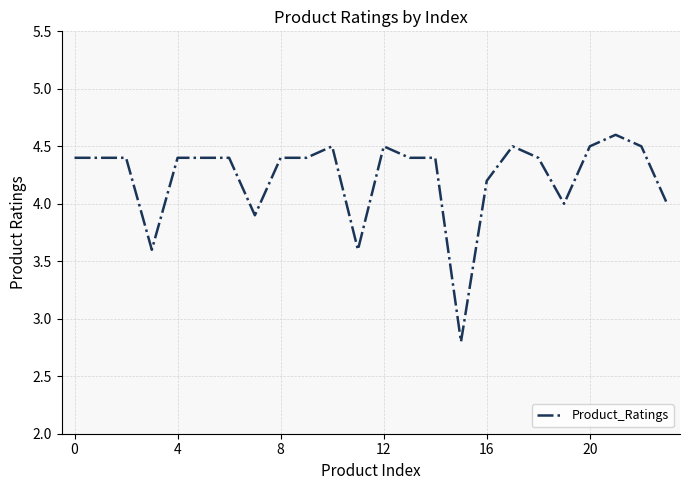

How many lines are shown in the chart?

1